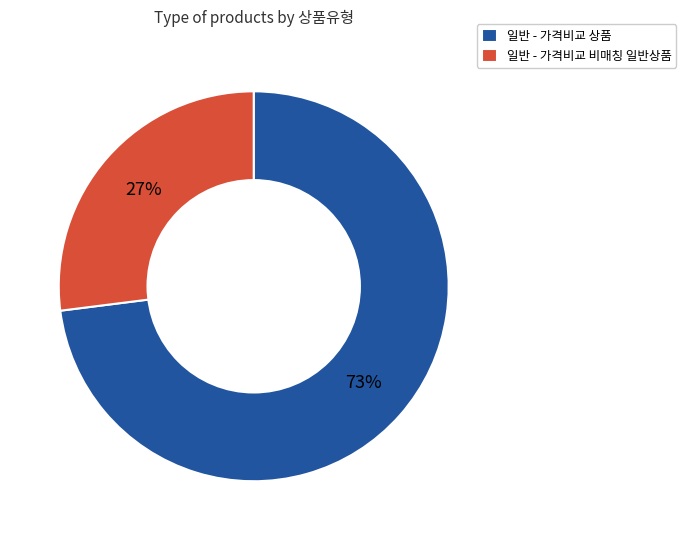

How many slices are in this pie chart?

2